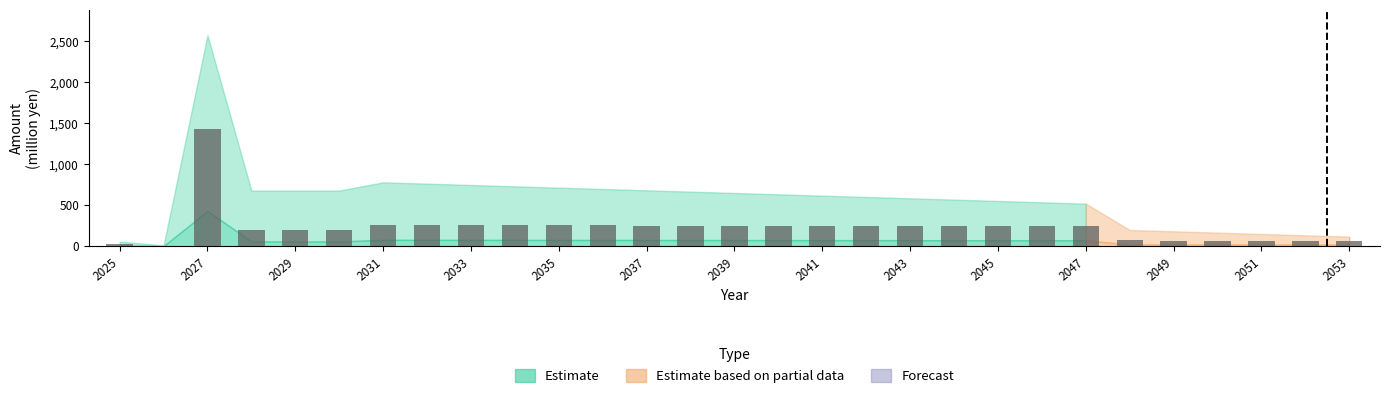

What is the sum of all values?

6704.9